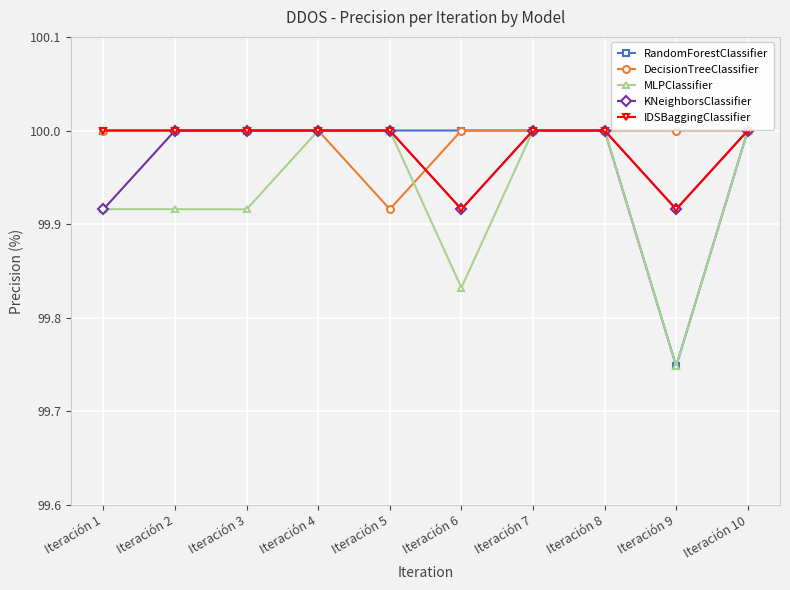

What is the value of the RandomForestClassifier point at the 5th from the left?

100.0